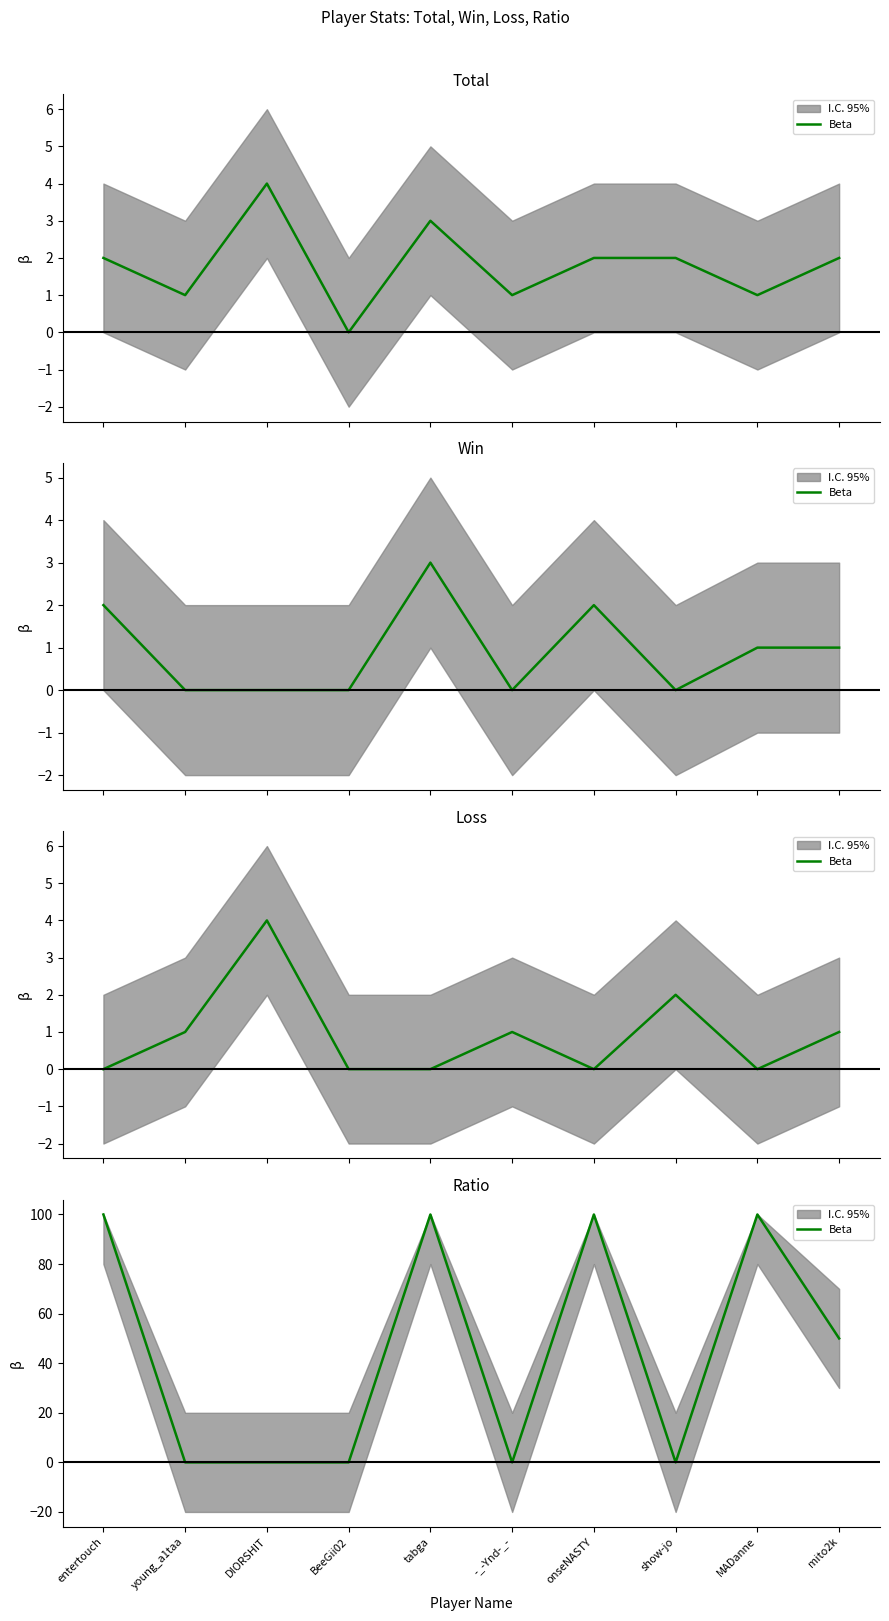

Is it true that the value at DIORSHIT is 59?

False